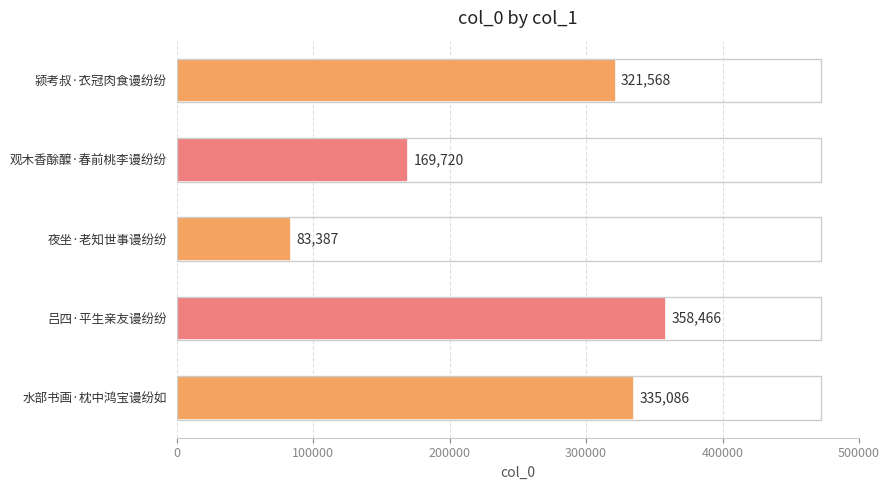

True or false: the data shows 127730 at 夜坐·老知世事谩纷纷.

False